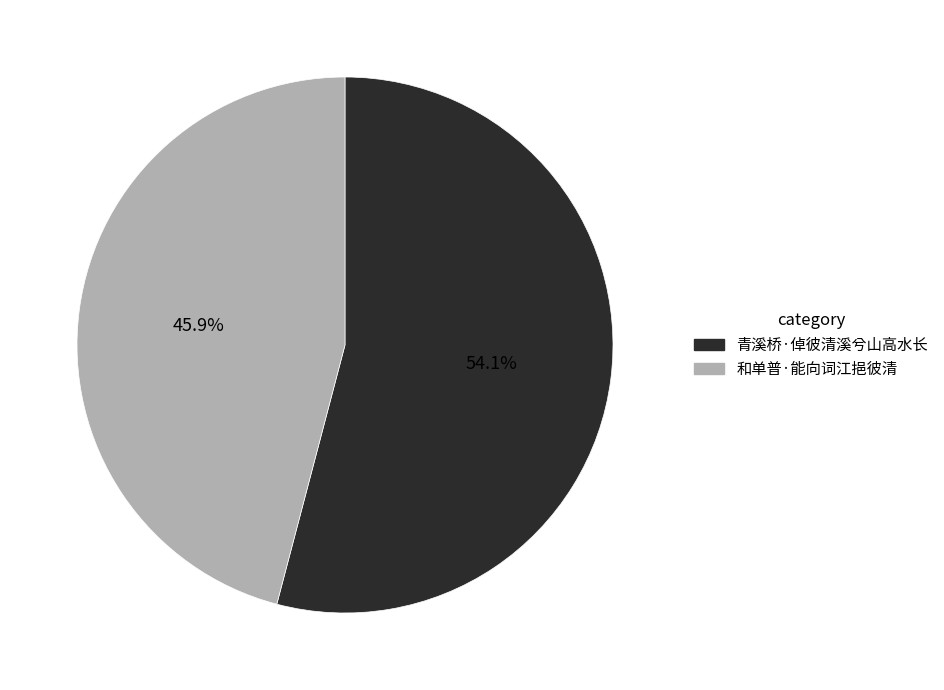

What percentage is the 青溪桥·倬彼清溪兮山高水长 slice, to the nearest percent?

54%